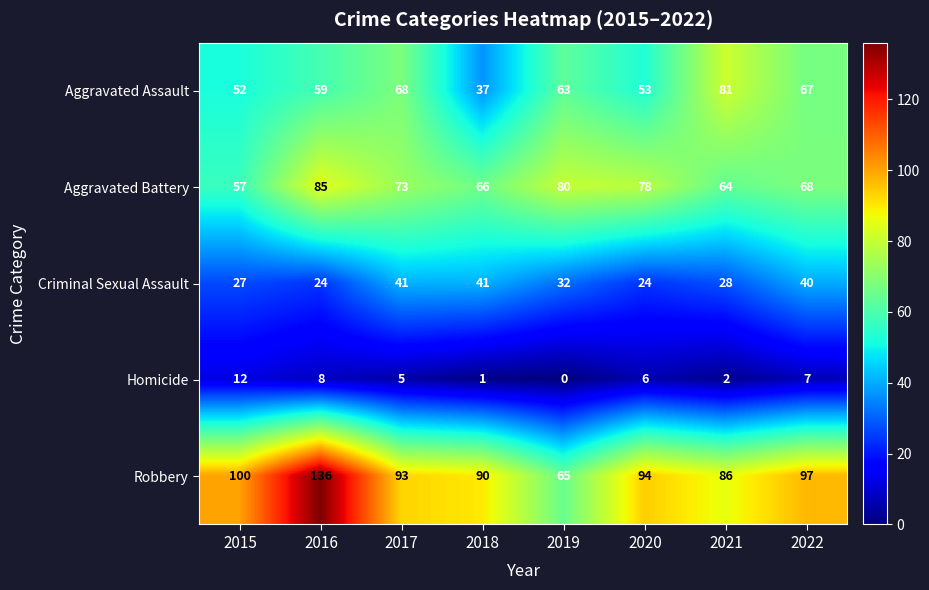

What is the greatest value displayed?

136